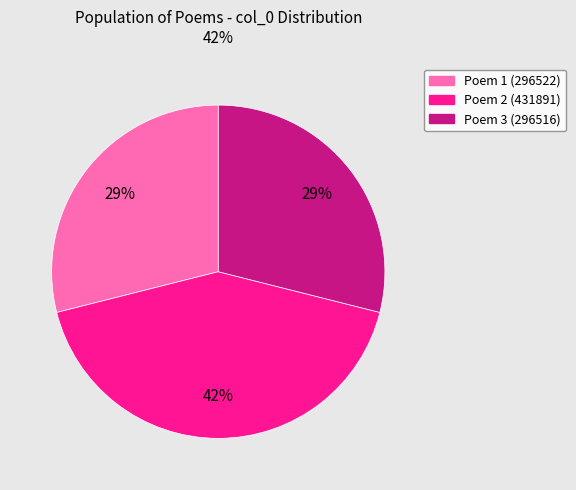

How many segments does this pie chart have?

3